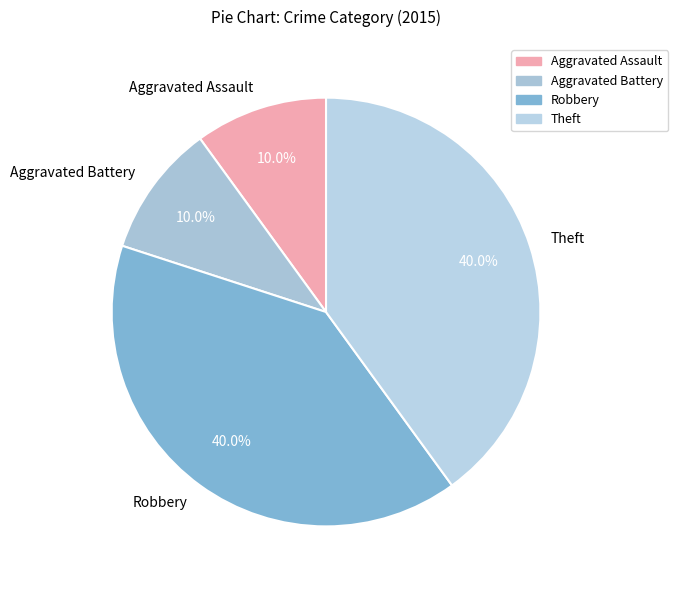

Does Robbery account for over 50% of the chart?

No